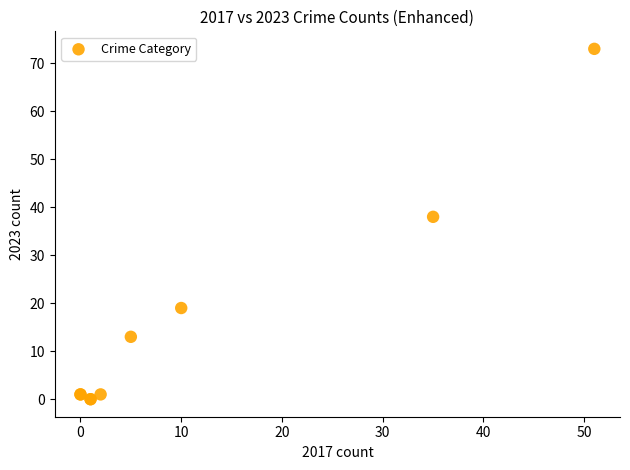

What Y value in the scatter plot is closest to 36?

38